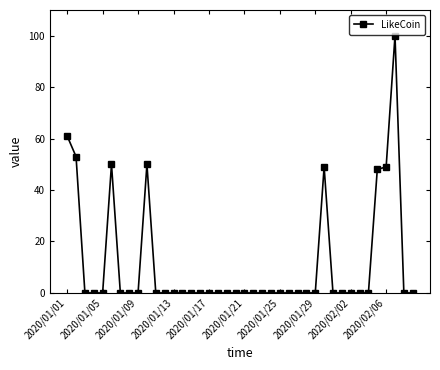

How many distinct data groups are displayed?

1